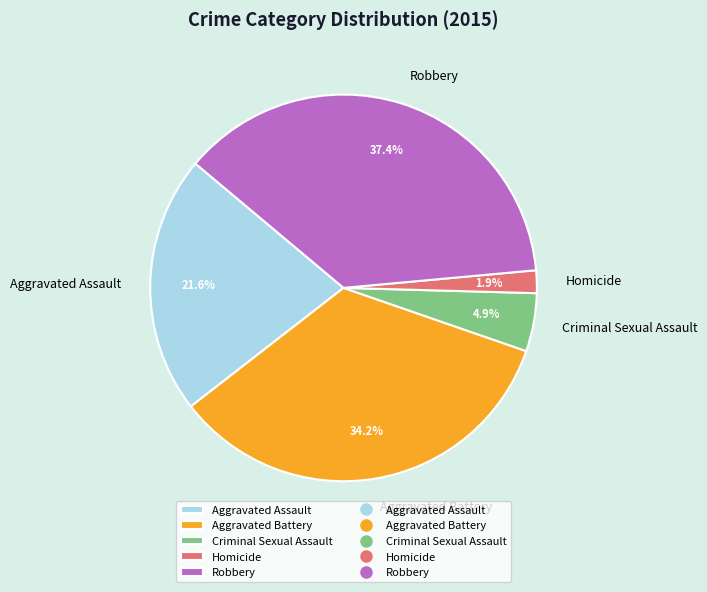

How many segments does this pie chart have?

5